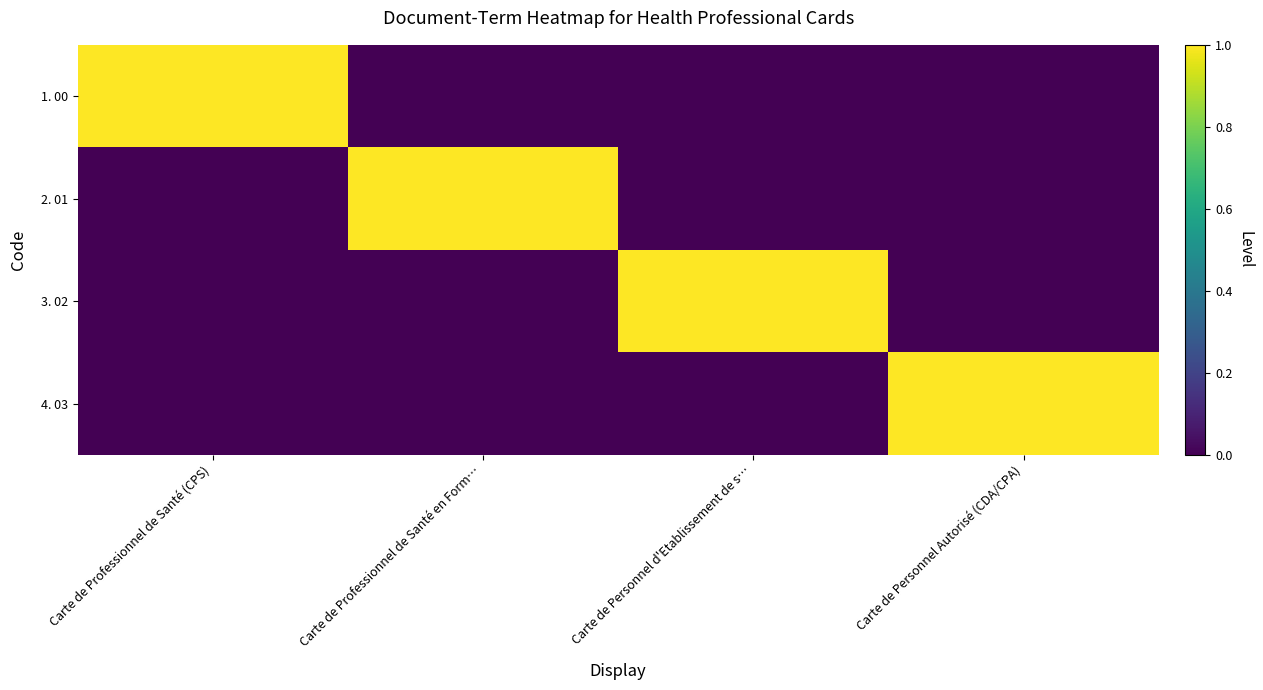

Rank the series by their maximum value, from lowest to highest.

1. 00, 2. 01, 3. 02, 4. 03